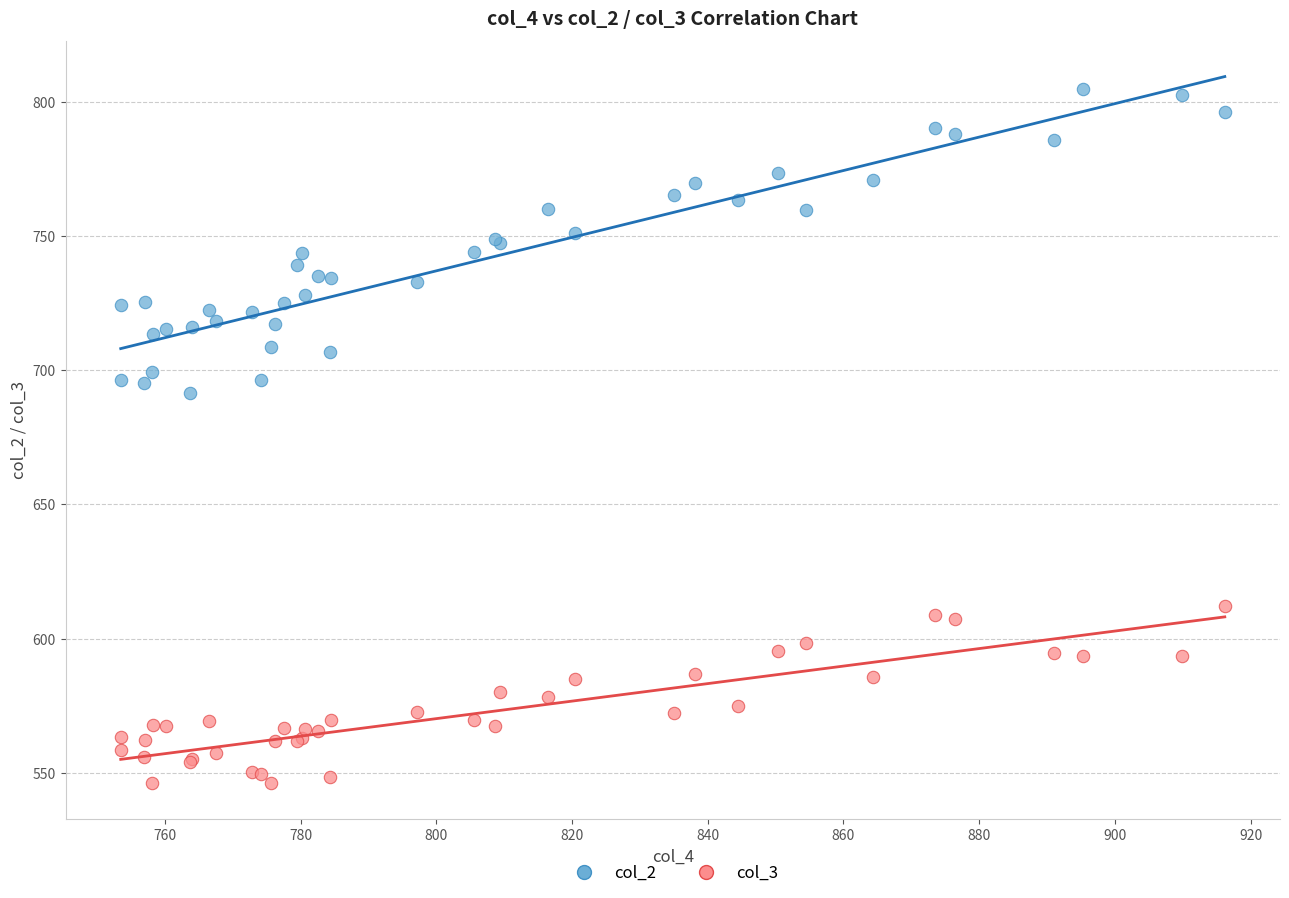

Across all series, what Y value is closest to 675?

691.4